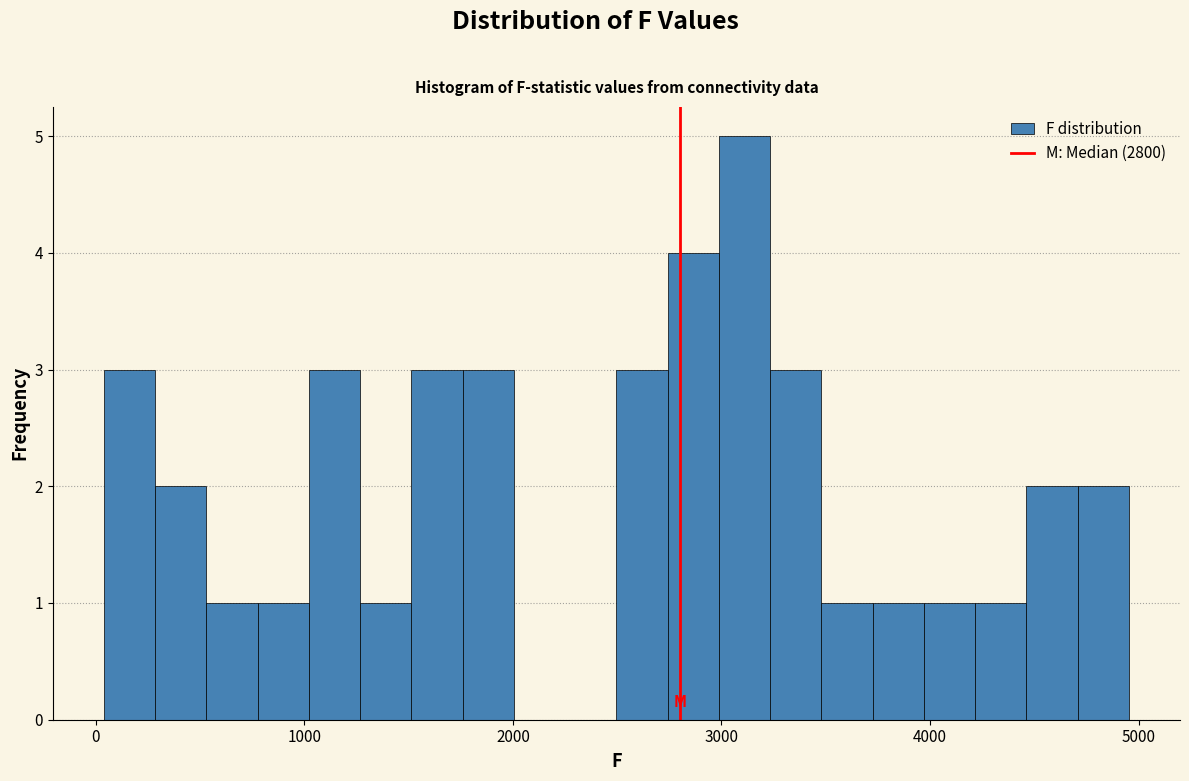

Read against the x-axis, roughly where is the centre of the tallest bar?

3100